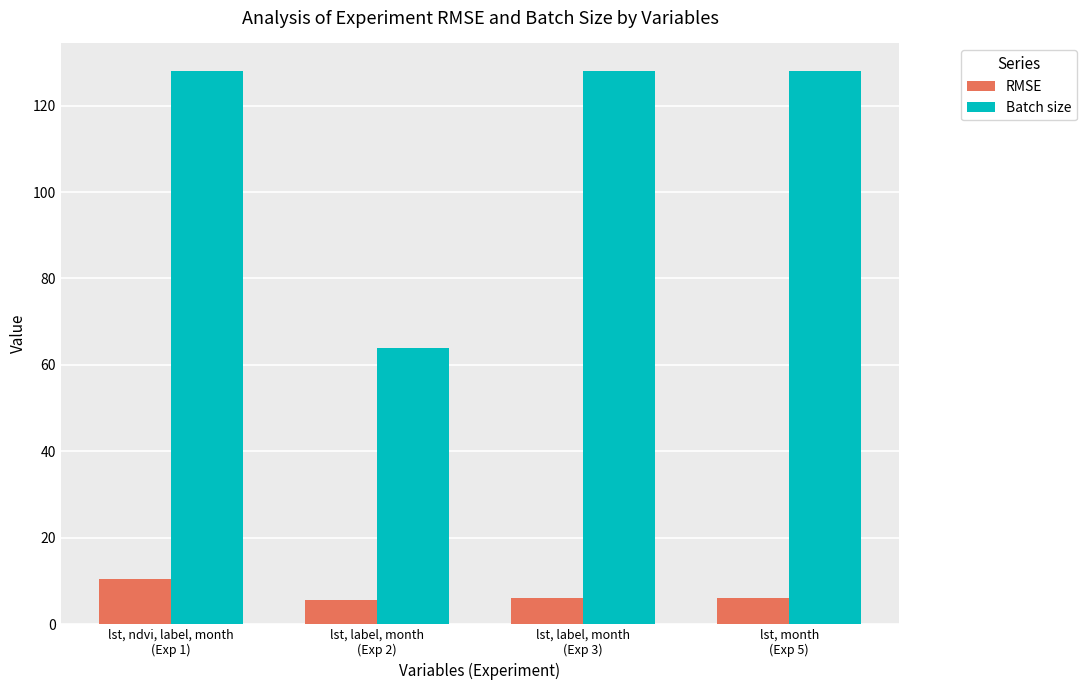

What is the difference between the highest and lowest values at lst, label, month
(Exp 3)?

121.9